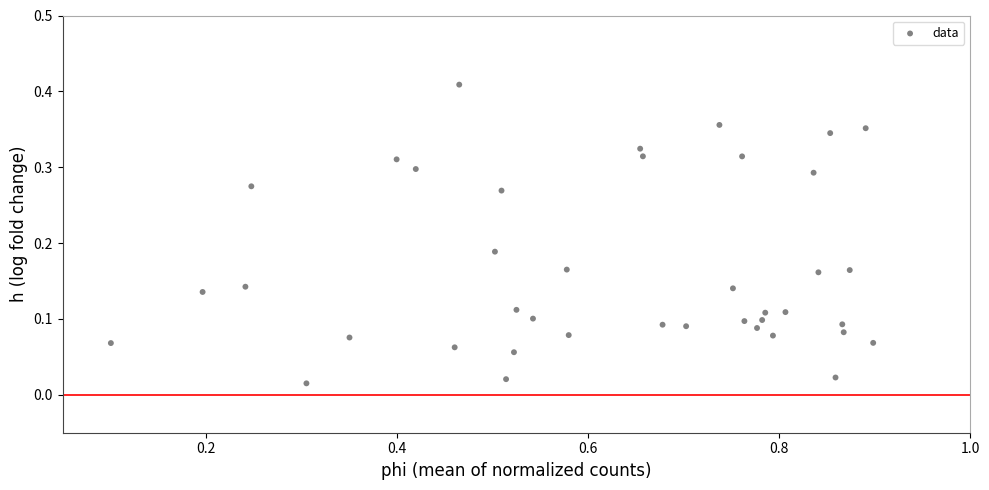

What is the range of X values (max minus min)?

0.8